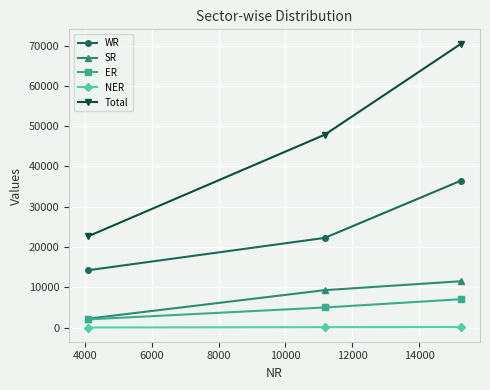

Which series has the widest spread of values?

Total